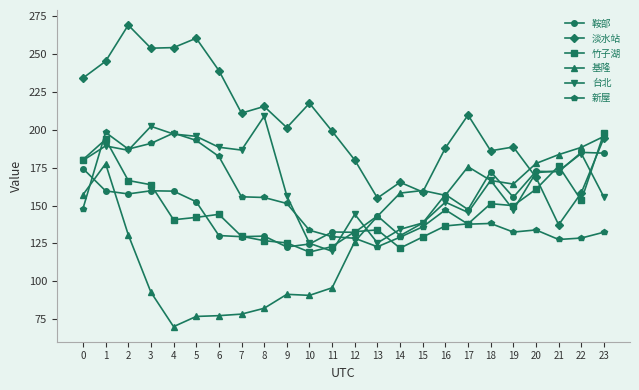

What is the difference between the highest and lowest values at 3?

160.9